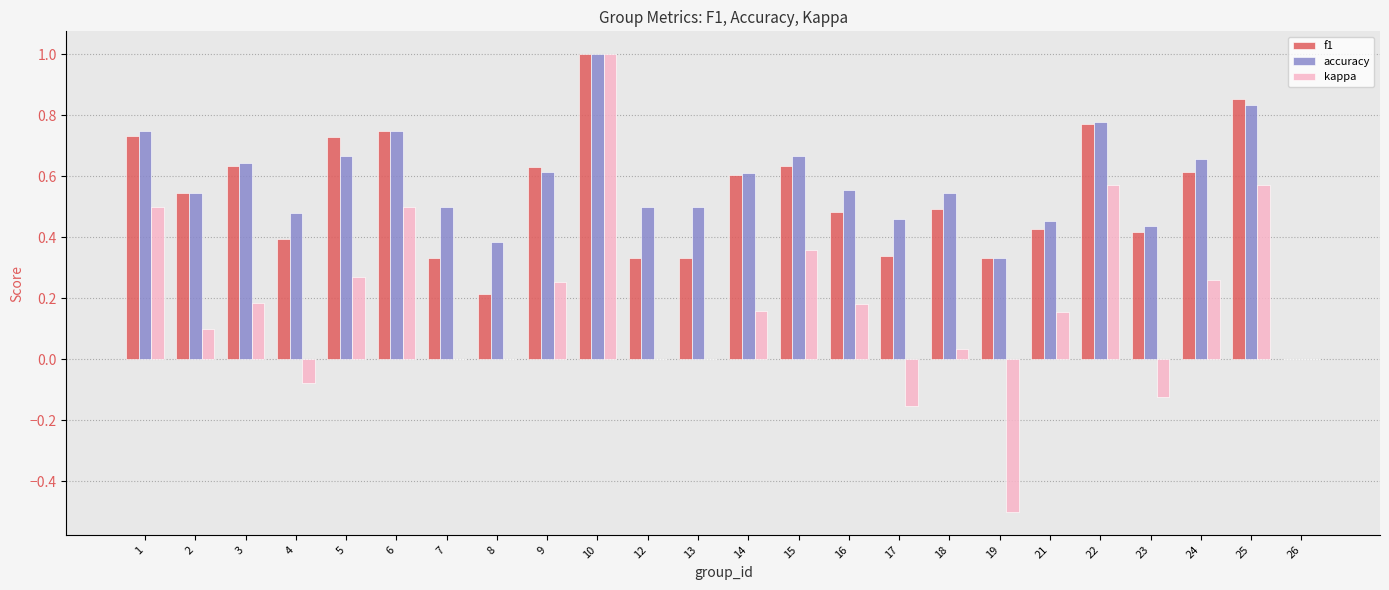

Which label corresponds to the largest value in the chart?

10